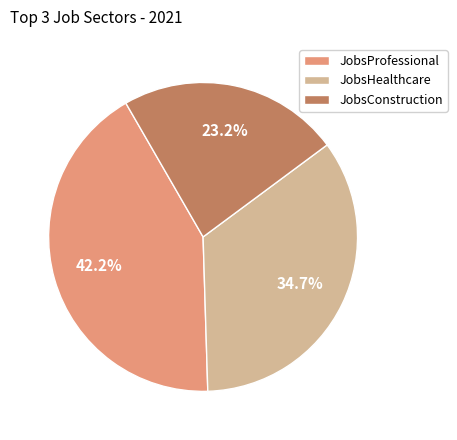

Which category has the biggest portion of the pie?

JobsProfessional